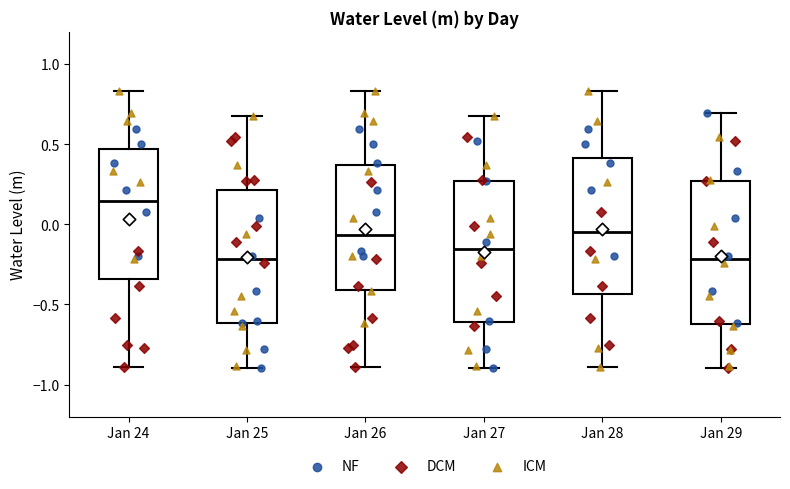

Reading left to right, read every box against the y-axis: the position of its median line, the range the box covers, and the ends of its whiskers. The values are not printed on the chart, so give them approximately, as read against the axis.

Jan 24: median 0.15, box -0.35 to 0.45, whiskers -0.90 to 0.85
Jan 25: median -0.20, box -0.60 to 0.20, whiskers -0.90 to 0.65
Jan 26: median -0.05, box -0.40 to 0.35, whiskers -0.90 to 0.85
Jan 27: median -0.15, box -0.60 to 0.25, whiskers -0.90 to 0.65
Jan 28: median -0.05, box -0.45 to 0.40, whiskers -0.90 to 0.85
Jan 29: median -0.20, box -0.60 to 0.25, whiskers -0.90 to 0.70